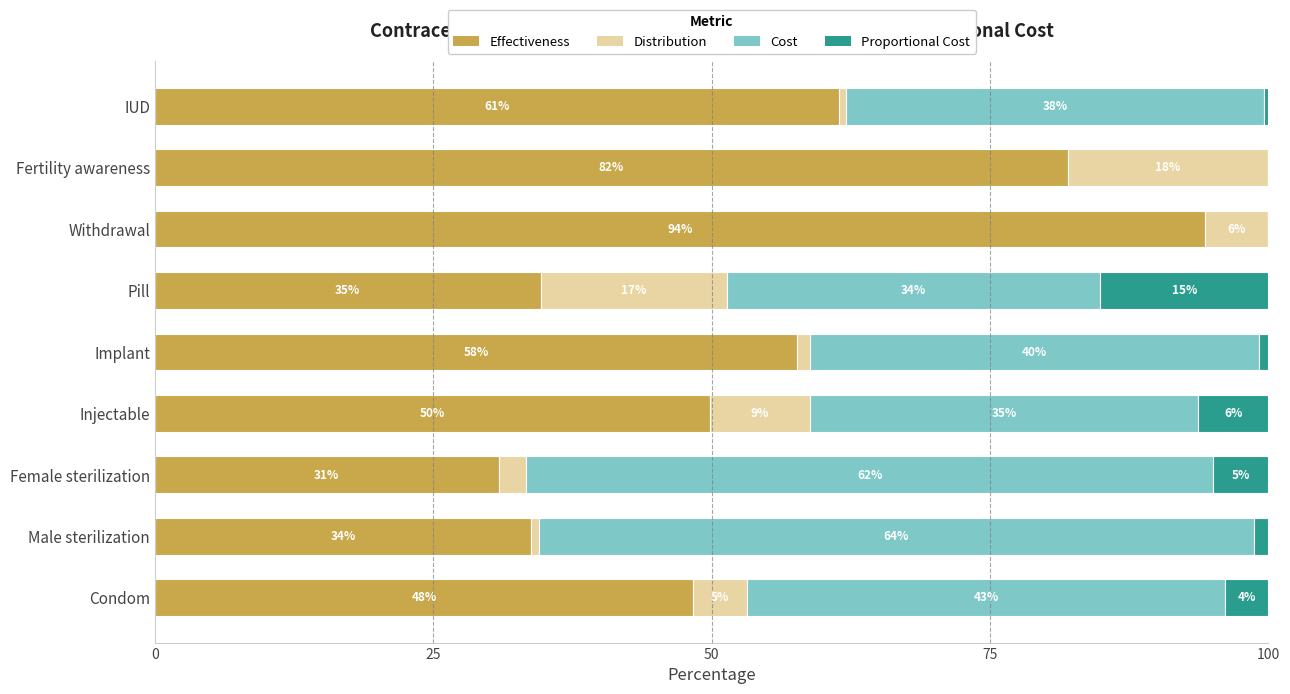

What are all the series names shown in the legend?

Effectiveness, Distribution, Cost, Proportional Cost